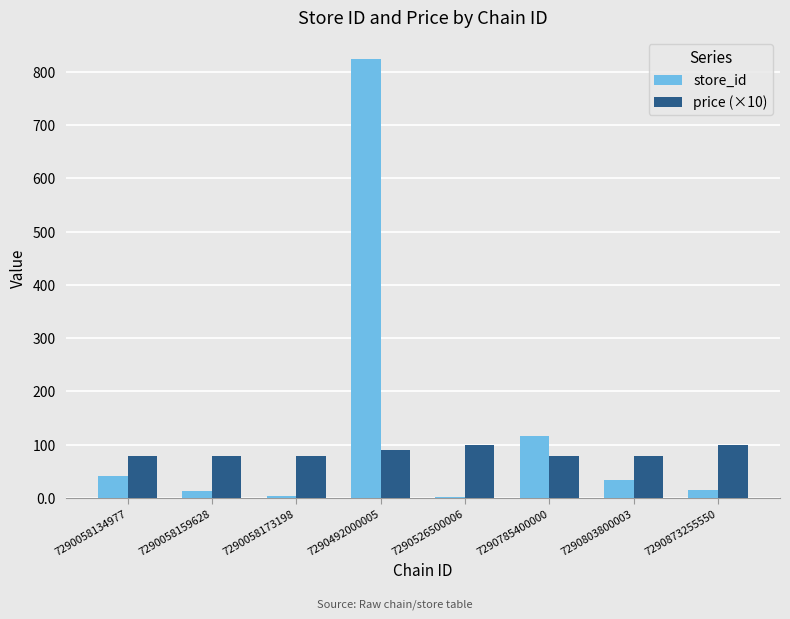

At which label is store_id closest to 412?

7290785400000